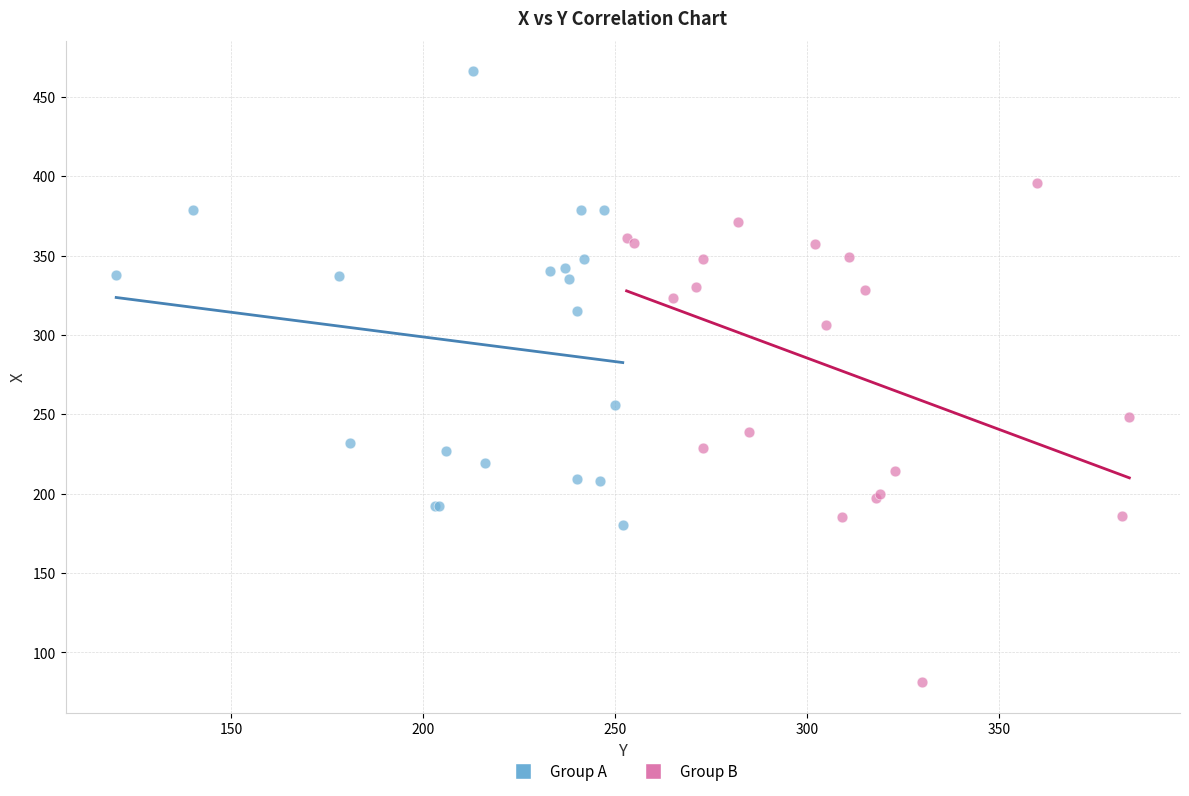

Which series reaches the minimum Y coordinate?

Group B